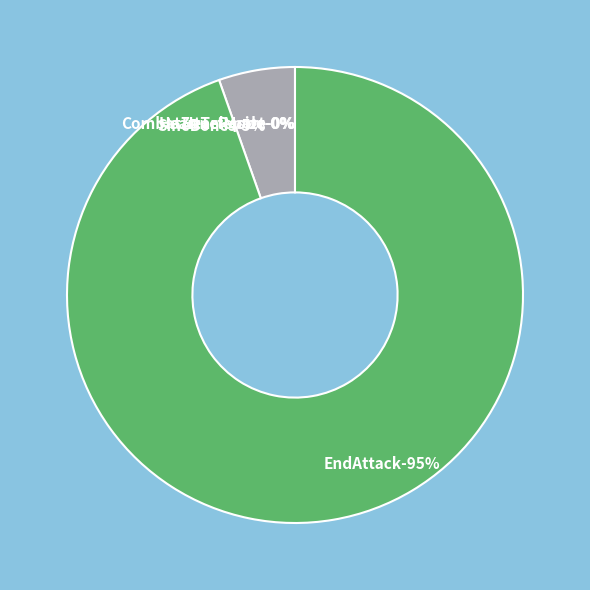

What is the largest slice in the pie chart?

EndAttack